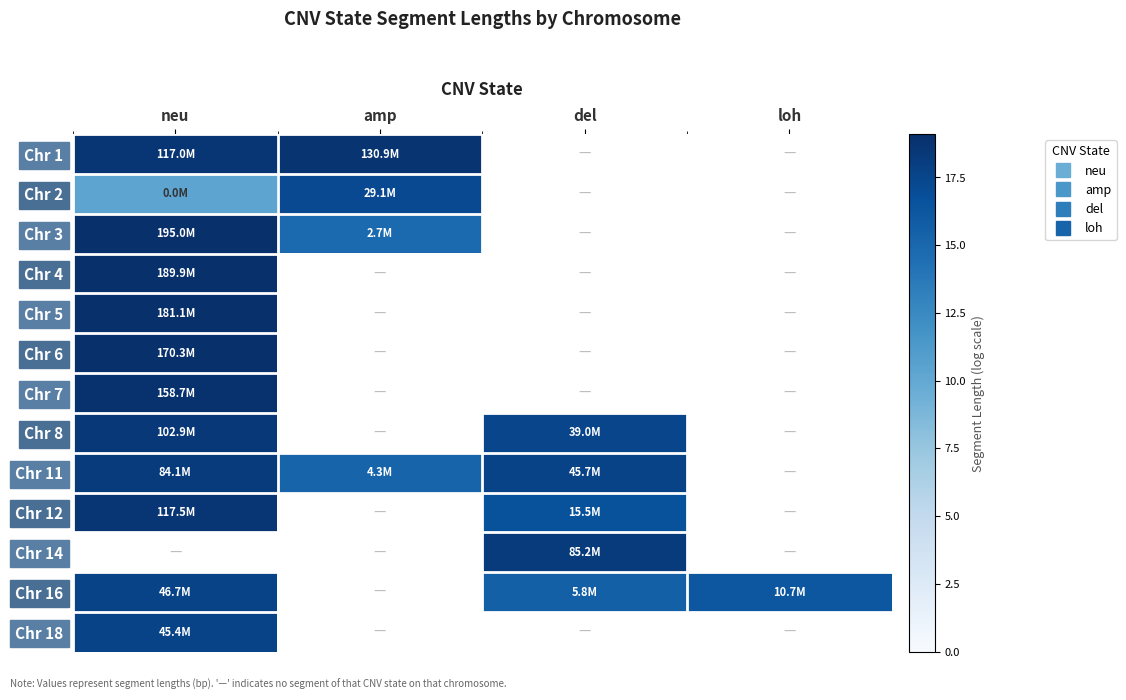

At which label does Chr 6 reach its minimum?

neu